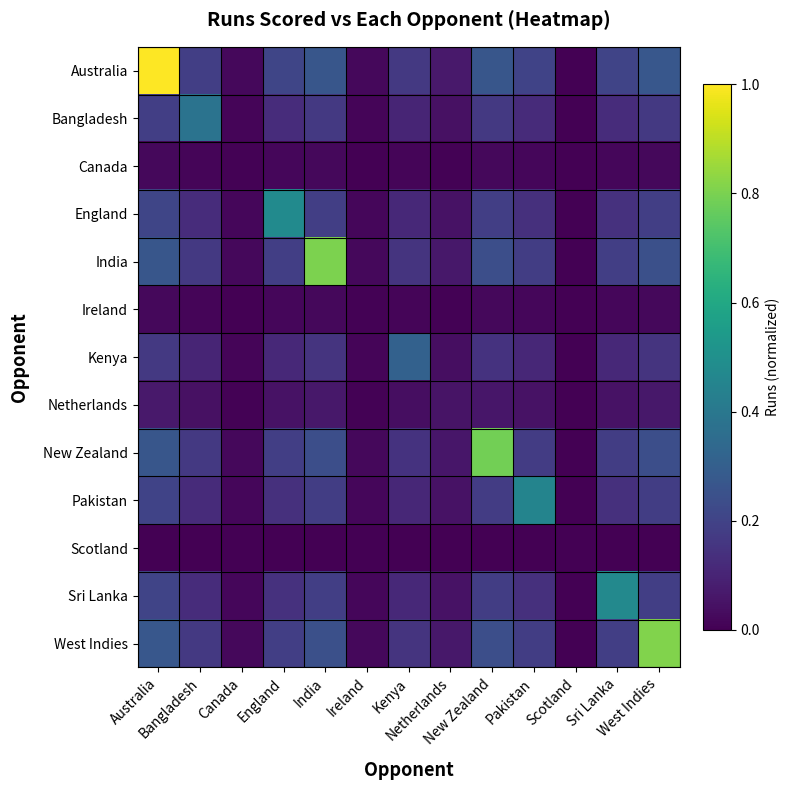

Reading left to right, what are all the values shown in this chart?

Australia: Australia=1.0	Bangladesh=0.2	Canada=0.0	England=0.2	India=0.3	Ireland=0.0	Kenya=0.2	Netherlands=0.1	New Zealand=0.3	Pakistan=0.2	Scotland=0.0	Sri Lanka=0.2	West Indies=0.3
Bangladesh: Australia=0.2	Bangladesh=0.4	Canada=0.0	England=0.1	India=0.2	Ireland=0.0	Kenya=0.1	Netherlands=0.0	New Zealand=0.2	Pakistan=0.1	Scotland=0.0	Sri Lanka=0.1	West Indies=0.2
Canada: Australia=0.0	Bangladesh=0.0	Canada=0.0	England=0.0	India=0.0	Ireland=0.0	Kenya=0.0	Netherlands=0.0	New Zealand=0.0	Pakistan=0.0	Scotland=0.0	Sri Lanka=0.0	West Indies=0.0
England: Australia=0.2	Bangladesh=0.1	Canada=0.0	England=0.5	India=0.2	Ireland=0.0	Kenya=0.1	Netherlands=0.0	New Zealand=0.2	Pakistan=0.1	Scotland=0.0	Sri Lanka=0.1	West Indies=0.2
India: Australia=0.3	Bangladesh=0.2	Canada=0.0	England=0.2	India=0.8	Ireland=0.0	Kenya=0.1	Netherlands=0.1	New Zealand=0.2	Pakistan=0.2	Scotland=0.0	Sri Lanka=0.2	West Indies=0.2
Ireland: Australia=0.0	Bangladesh=0.0	Canada=0.0	England=0.0	India=0.0	Ireland=0.0	Kenya=0.0	Netherlands=0.0	New Zealand=0.0	Pakistan=0.0	Scotland=0.0	Sri Lanka=0.0	West Indies=0.0
Kenya: Australia=0.2	Bangladesh=0.1	Canada=0.0	England=0.1	India=0.1	Ireland=0.0	Kenya=0.3	Netherlands=0.0	New Zealand=0.1	Pakistan=0.1	Scotland=0.0	Sri Lanka=0.1	West Indies=0.2
Netherlands: Australia=0.1	Bangladesh=0.0	Canada=0.0	England=0.0	India=0.1	Ireland=0.0	Kenya=0.0	Netherlands=0.1	New Zealand=0.1	Pakistan=0.0	Scotland=0.0	Sri Lanka=0.0	West Indies=0.1
New Zealand: Australia=0.3	Bangladesh=0.2	Canada=0.0	England=0.2	India=0.2	Ireland=0.0	Kenya=0.1	Netherlands=0.1	New Zealand=0.8	Pakistan=0.2	Scotland=0.0	Sri Lanka=0.2	West Indies=0.2
Pakistan: Australia=0.2	Bangladesh=0.1	Canada=0.0	England=0.1	India=0.2	Ireland=0.0	Kenya=0.1	Netherlands=0.0	New Zealand=0.2	Pakistan=0.4	Scotland=0.0	Sri Lanka=0.1	West Indies=0.2
Scotland: Australia=0.0	Bangladesh=0.0	Canada=0.0	England=0.0	India=0.0	Ireland=0.0	Kenya=0.0	Netherlands=0.0	New Zealand=0.0	Pakistan=0.0	Scotland=0.0	Sri Lanka=0.0	West Indies=0.0
Sri Lanka: Australia=0.2	Bangladesh=0.1	Canada=0.0	England=0.1	India=0.2	Ireland=0.0	Kenya=0.1	Netherlands=0.0	New Zealand=0.2	Pakistan=0.1	Scotland=0.0	Sri Lanka=0.5	West Indies=0.2
West Indies: Australia=0.3	Bangladesh=0.2	Canada=0.0	England=0.2	India=0.2	Ireland=0.0	Kenya=0.2	Netherlands=0.1	New Zealand=0.2	Pakistan=0.2	Scotland=0.0	Sri Lanka=0.2	West Indies=0.8